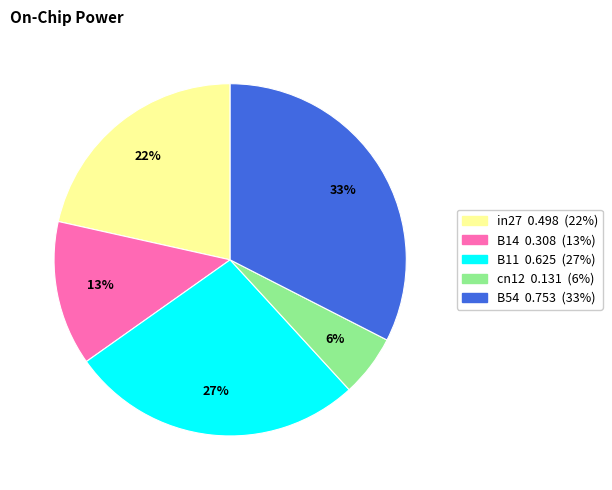

The B14 slice represents 13% of the pie. True or false?

True